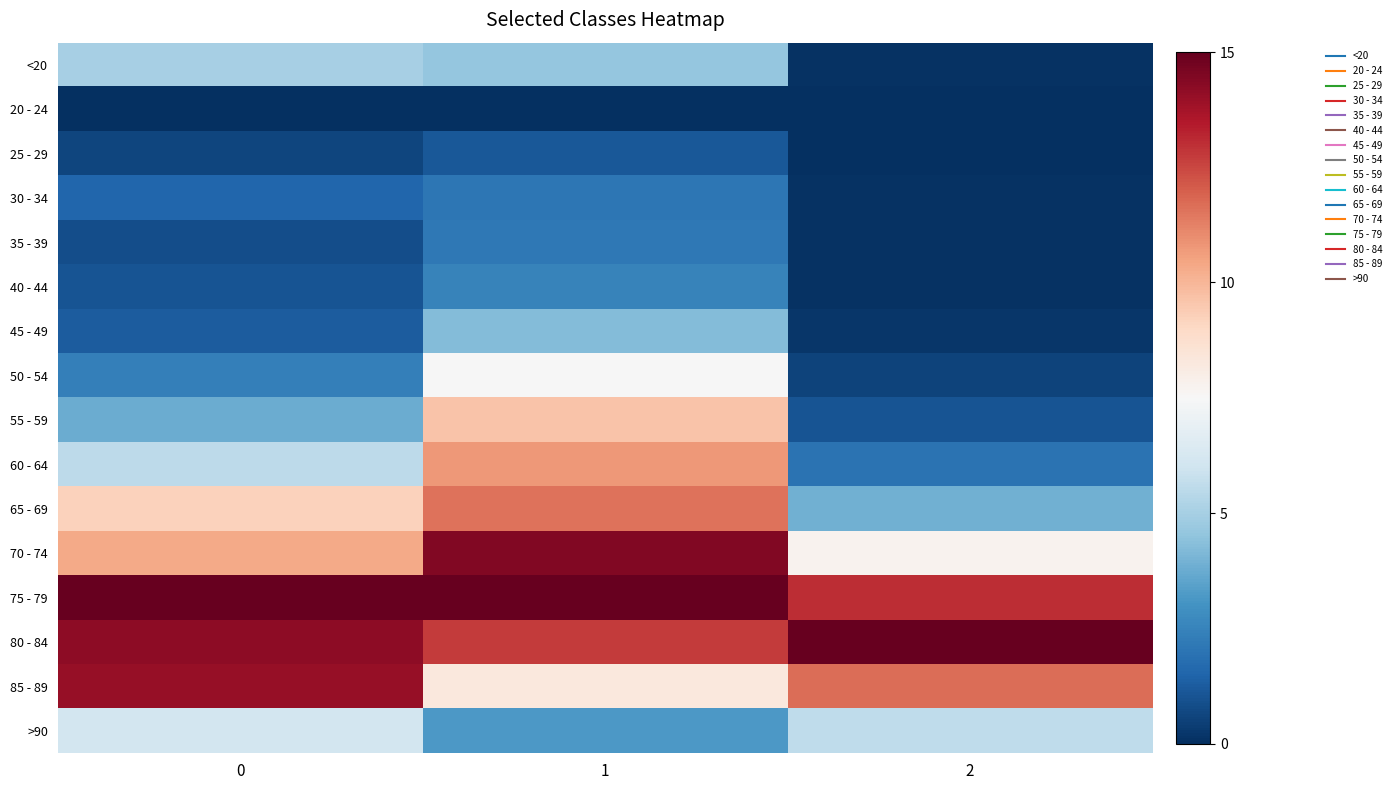

Reading left to right, list all the values displayed in this chart.

<20: 0=0.3	1=0.3	2=0.0
20 - 24: 0=0.0	1=0.0	2=0.0
25 - 29: 0=0.0	1=0.1	2=0.0
30 - 34: 0=0.1	1=0.1	2=0.0
35 - 39: 0=0.1	1=0.1	2=0.0
40 - 44: 0=0.1	1=0.2	2=0.0
45 - 49: 0=0.1	1=0.3	2=0.0
50 - 54: 0=0.2	1=0.5	2=0.0
55 - 59: 0=0.3	1=0.6	2=0.1
60 - 64: 0=0.4	1=0.7	2=0.1
65 - 69: 0=0.6	1=0.8	2=0.3
70 - 74: 0=0.7	1=1.0	2=0.5
75 - 79: 0=1.0	1=1.0	2=0.9
80 - 84: 0=0.9	1=0.9	2=1.0
85 - 89: 0=0.9	1=0.6	2=0.8
>90: 0=0.4	1=0.2	2=0.4